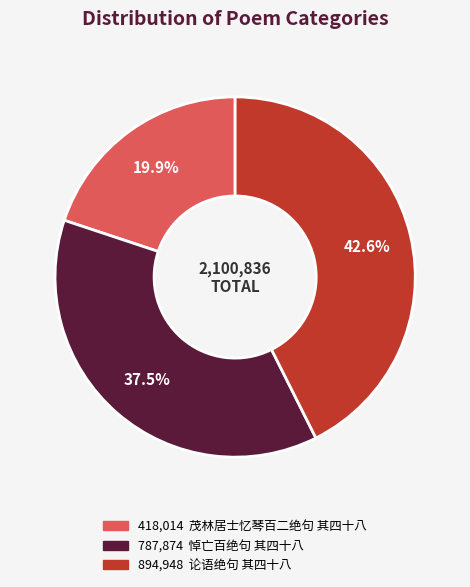

Does any single category account for the majority?

No